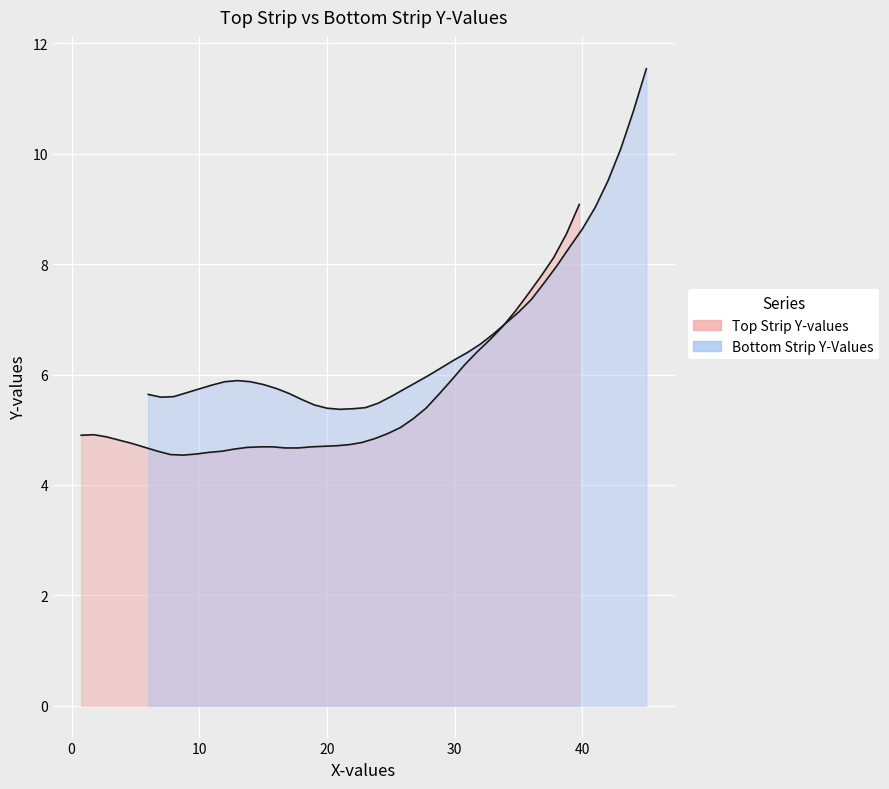

What is the difference between the second highest and minimum values in the Bottom Strip Y-Values line series?

5.4